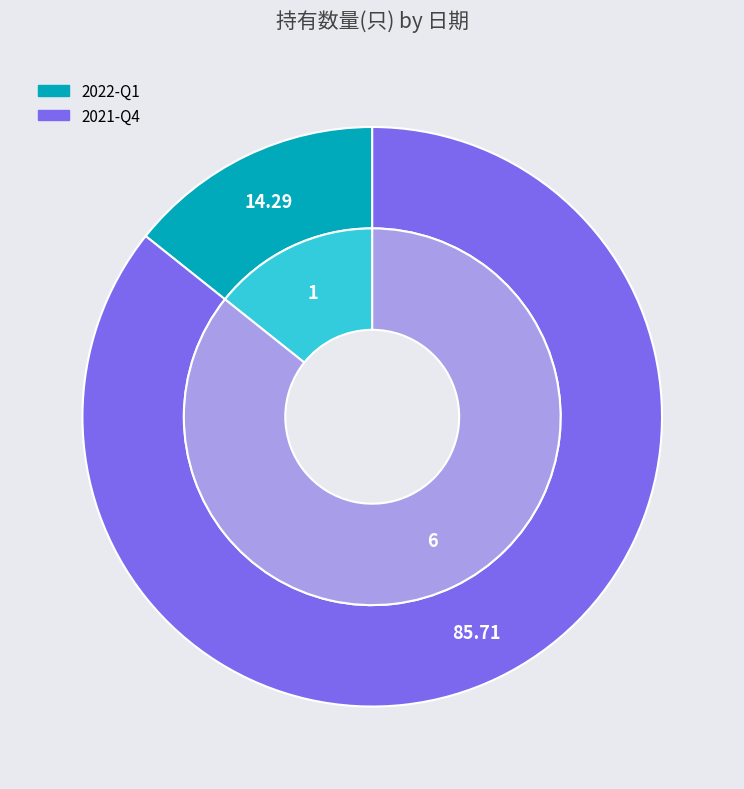

Which slice is the smallest?

2022-Q1